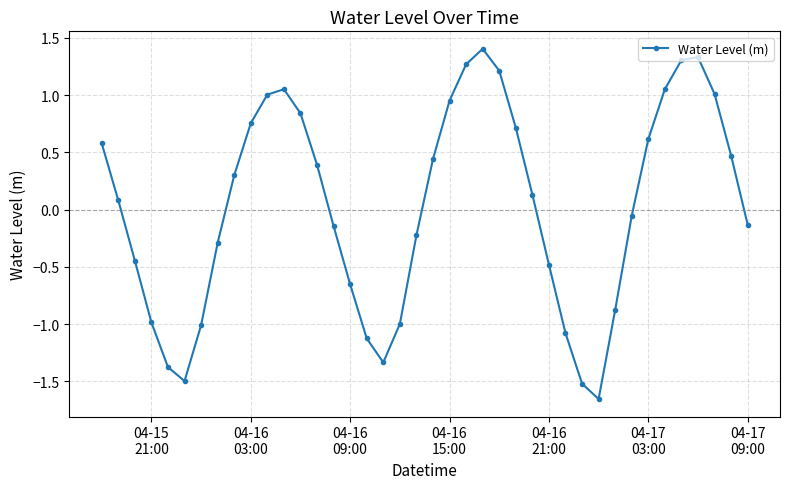

True or false: the data has more than 2 interior local peaks.

True